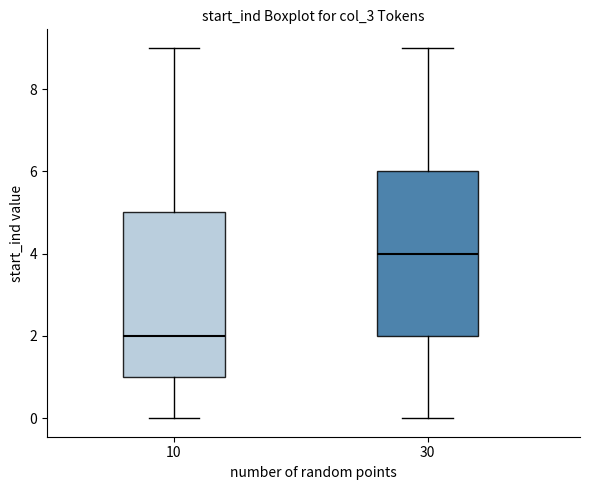

Which box's median line is the lowest?

10